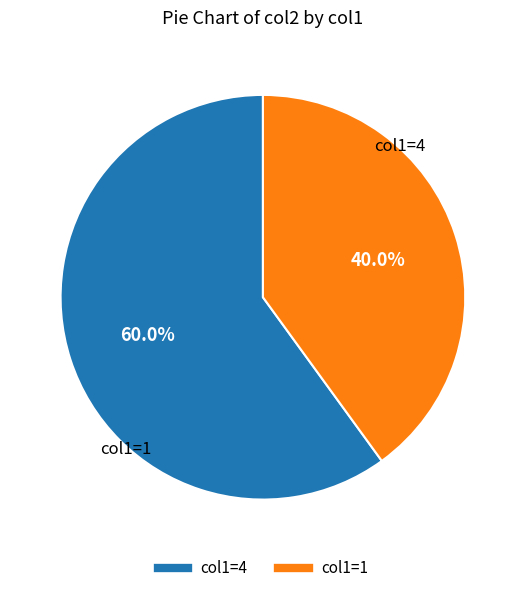

Is there a majority slice in this chart?

Yes